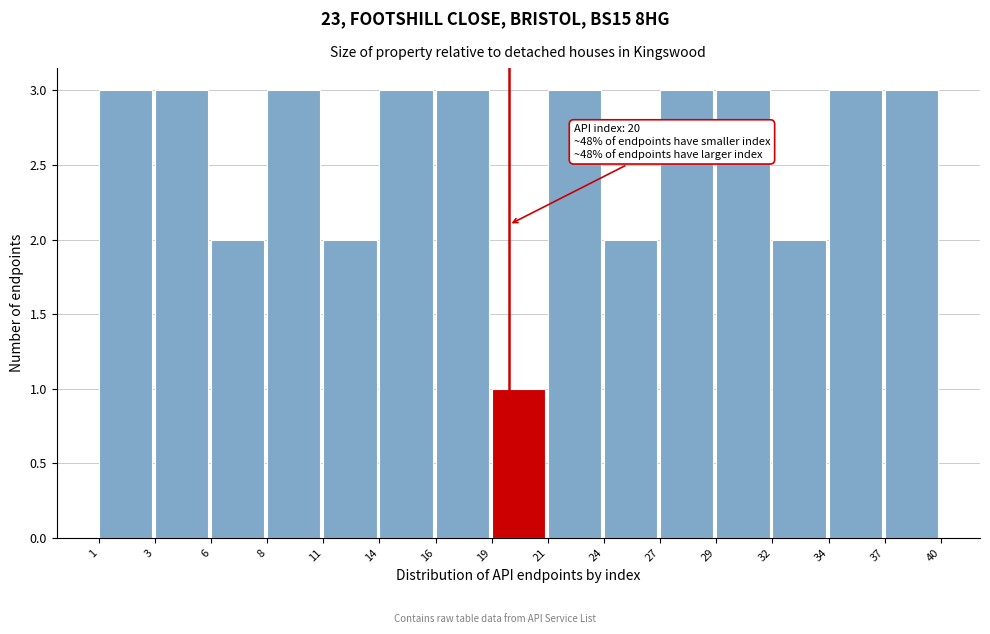

Reading right to left, what are all the values shown in this chart?

37=3	34=3	32=2	29=3	27=3	24=2	21=3	19=1	16=3	14=3	11=2	8=3	6=2	3=3	1=3